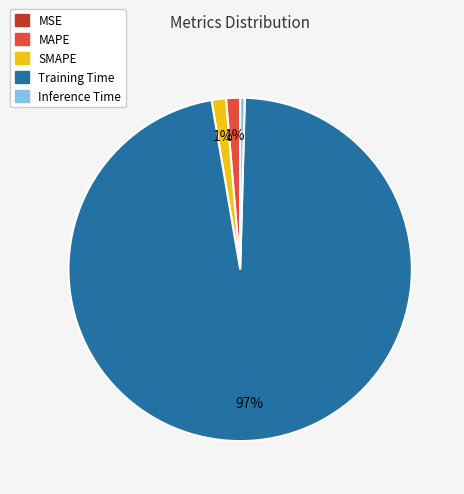

True or false: MAPE accounts for 11% of the total.

False